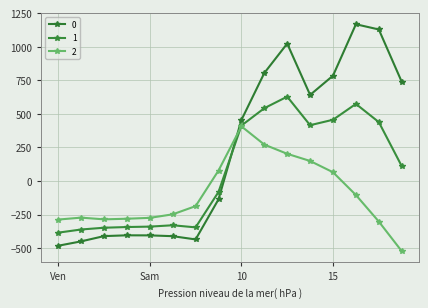

List the series in order of their peak value, highest first.

0, 1, 2